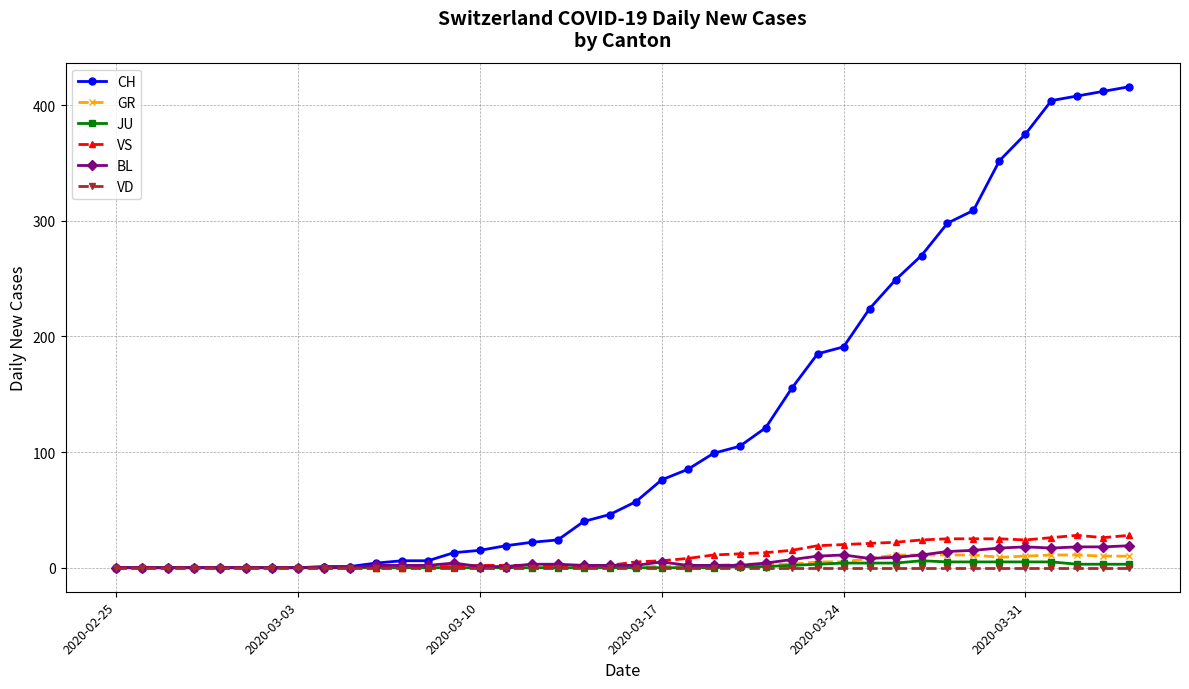

At how many categories does at least one series exceed 340?

6